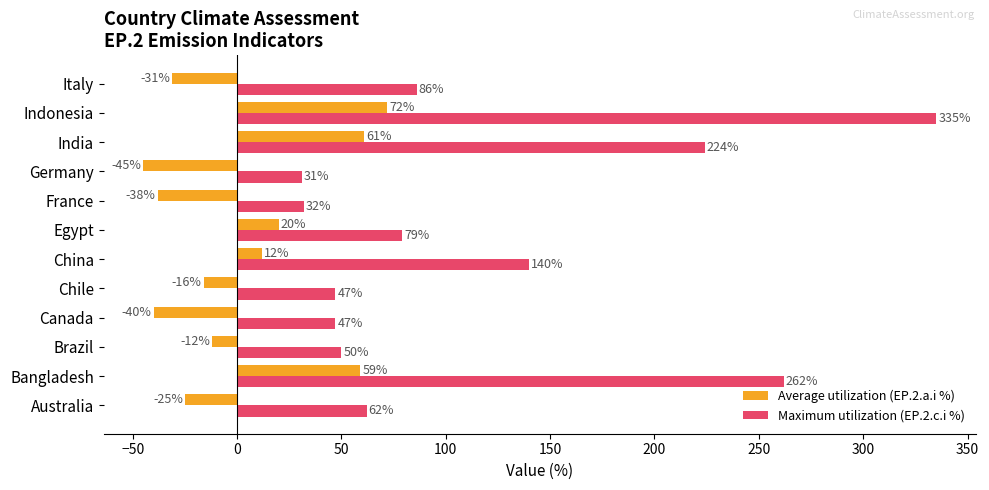

How many distinct data groups are displayed?

2